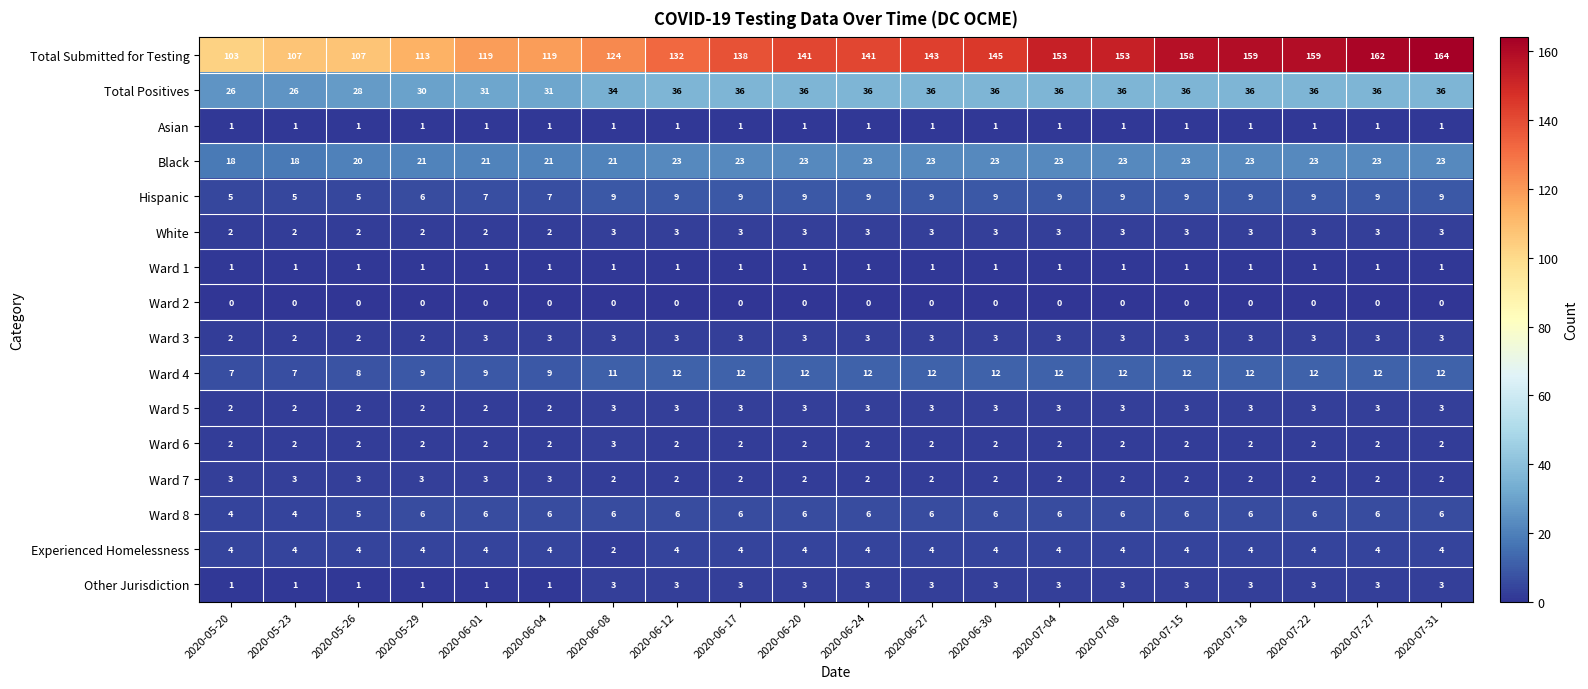

Which series has the widest spread of values?

Total Submitted for Testing